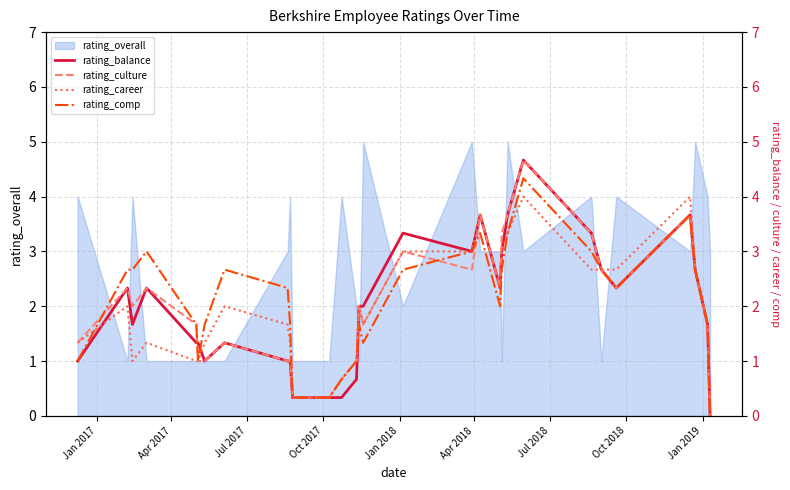

What is the highest value of the rating_overall series?

5